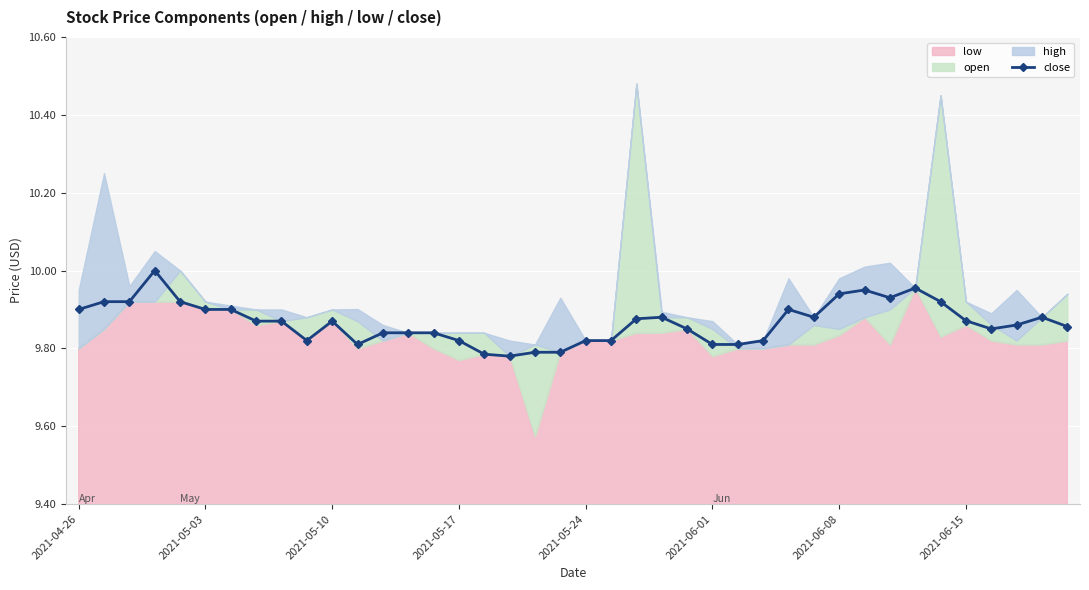

What is the average value?

9.9